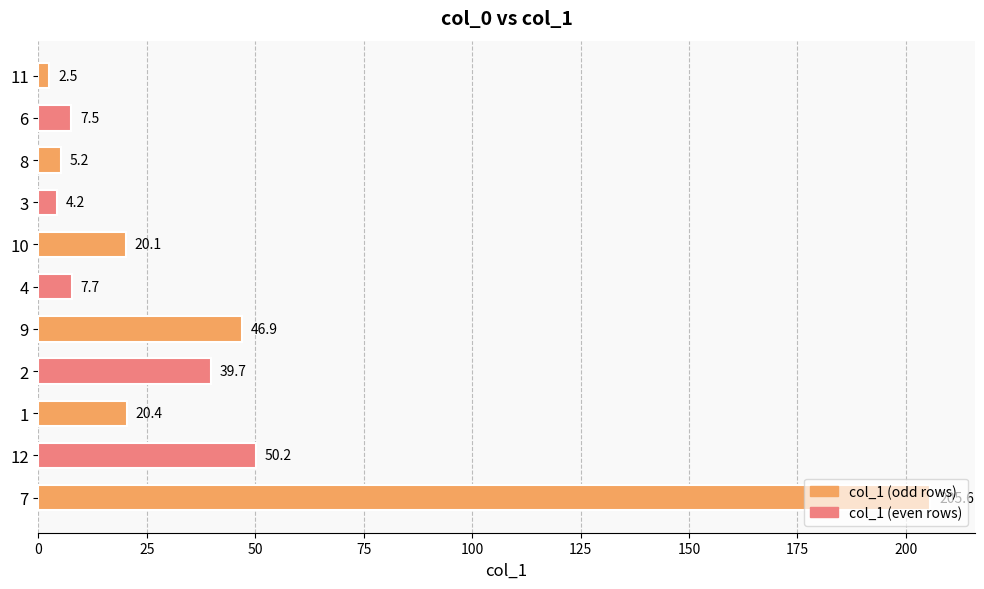

How many data points does each series have?

11